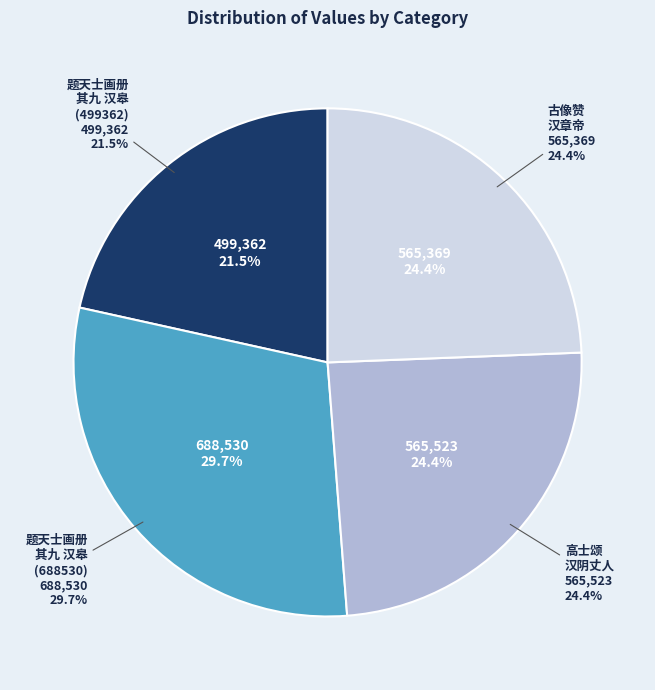

Which slice is the largest?

题天士画册十二首 其九 汉皋二女 (688530)